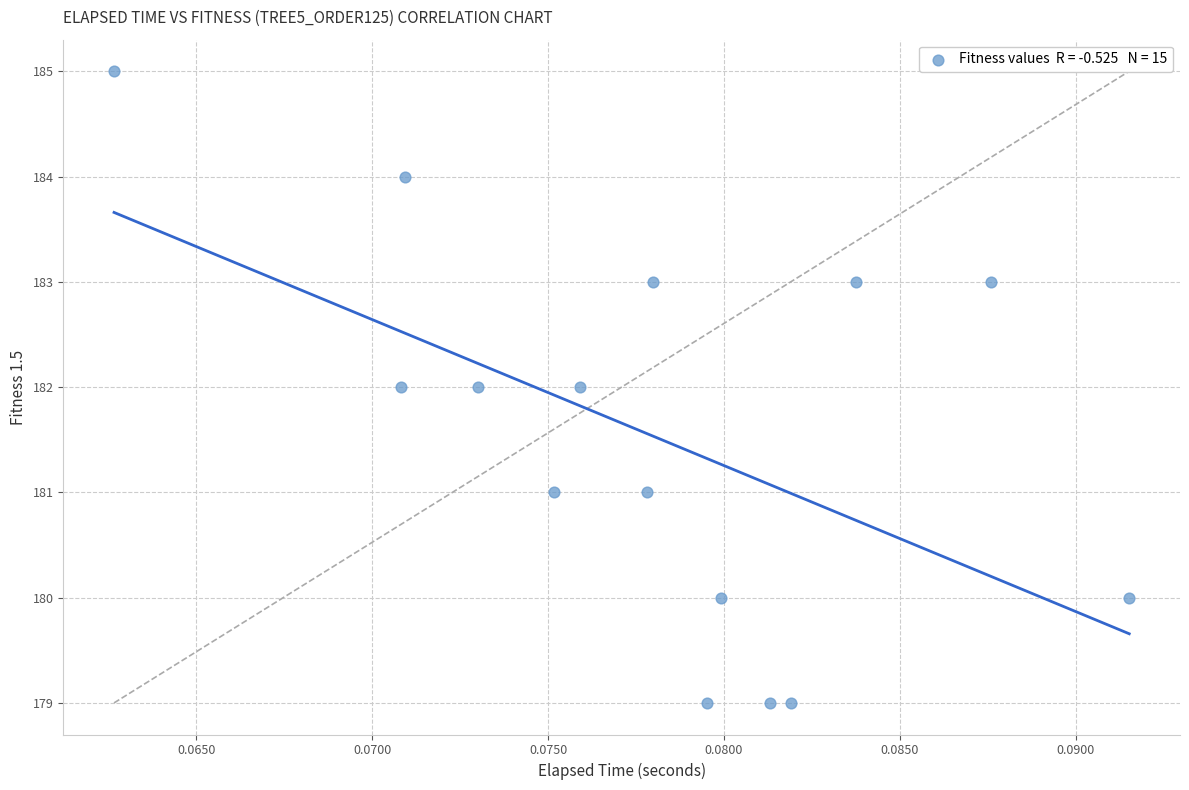

What is the range of Y values (max minus min)?

6